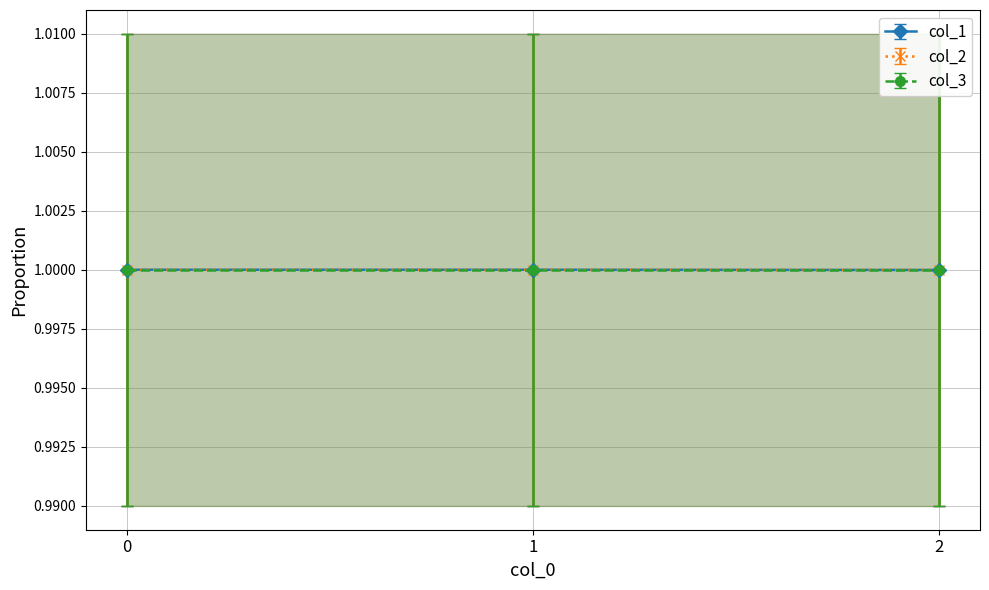

The value of col_2 at 0 is 1.0. True or false?

True